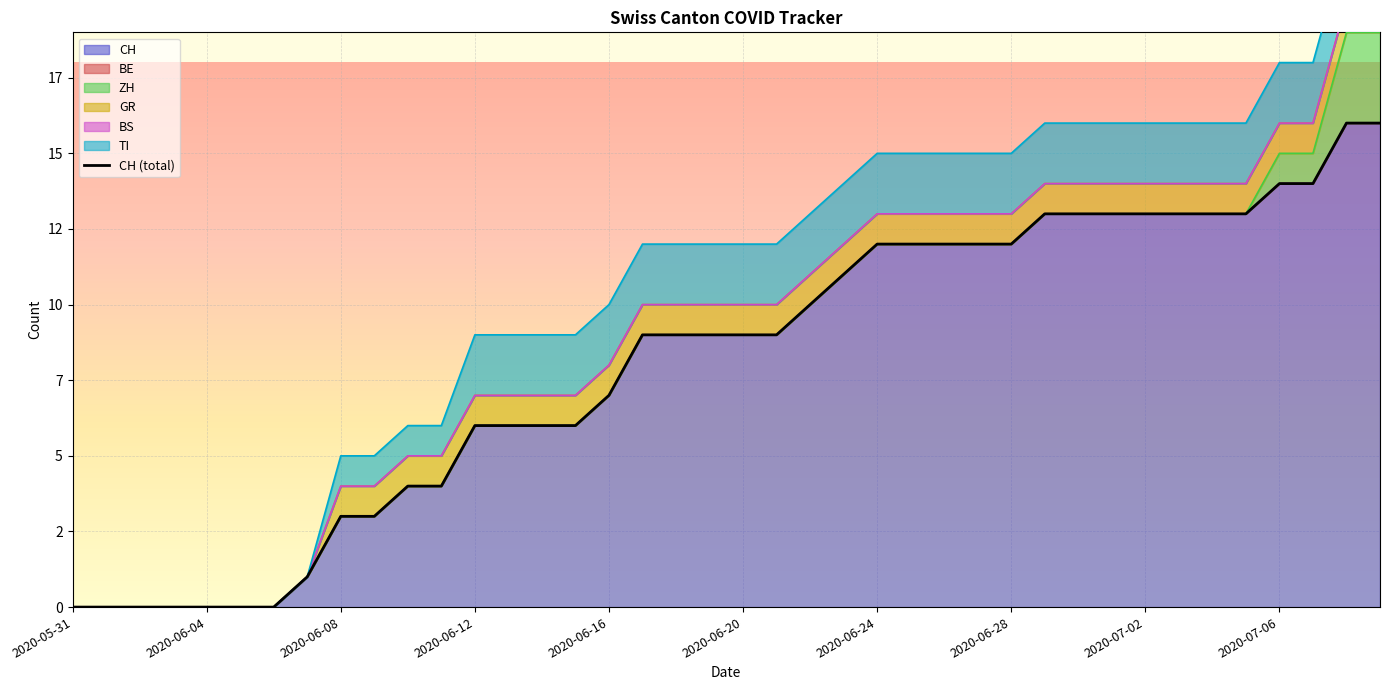

How many lines are shown in the chart?

1